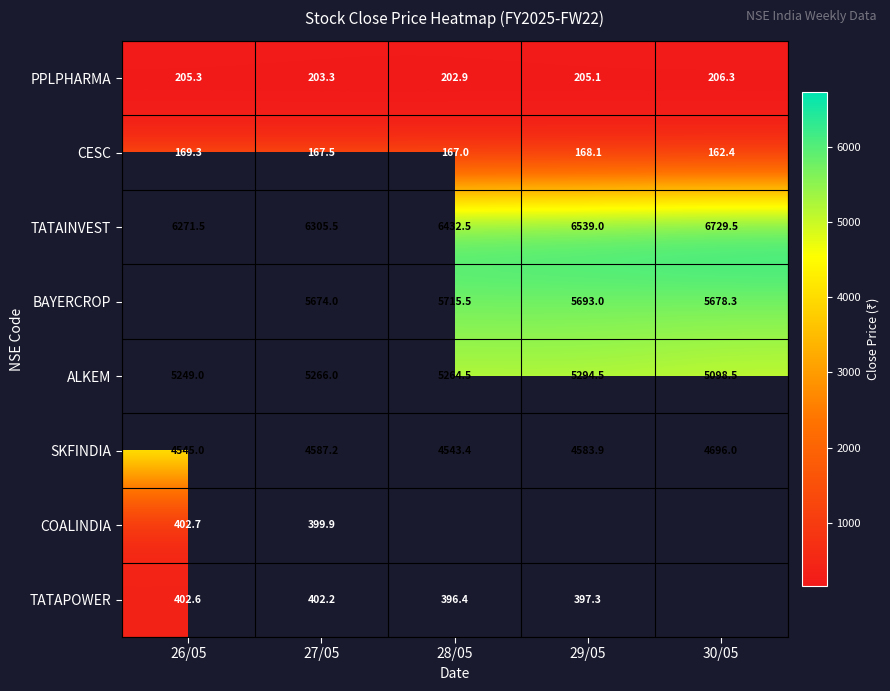

Is the value of PPLPHARMA at 29/05 greater than the value of SKFINDIA at 27/05?

No